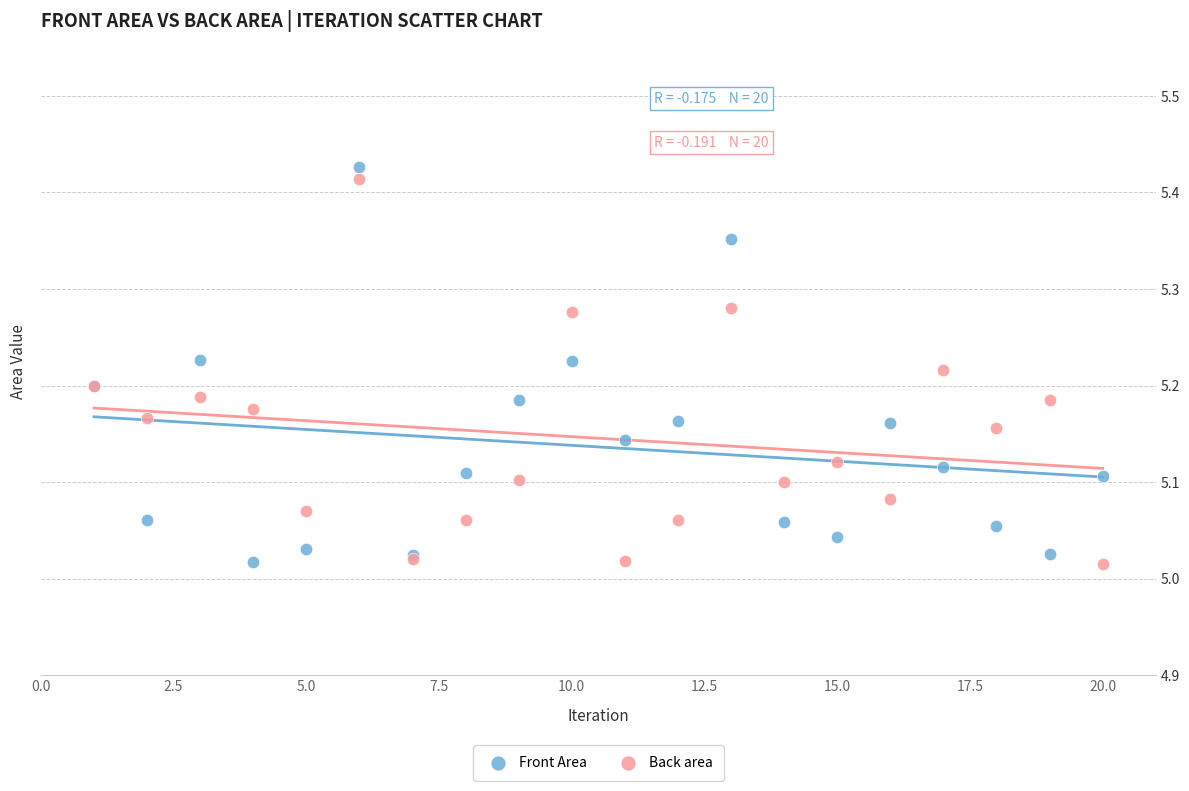

What is the X range (max minus min) for the scatter plot?

19.0